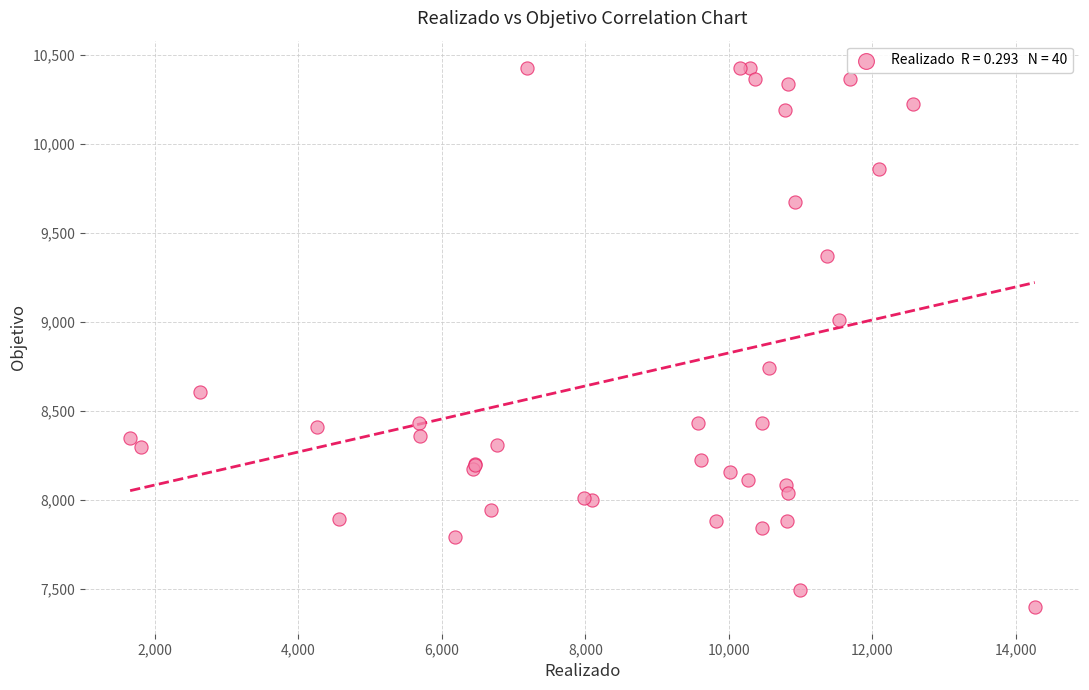

What Y value in the scatter plot is closest to 8914?

9011